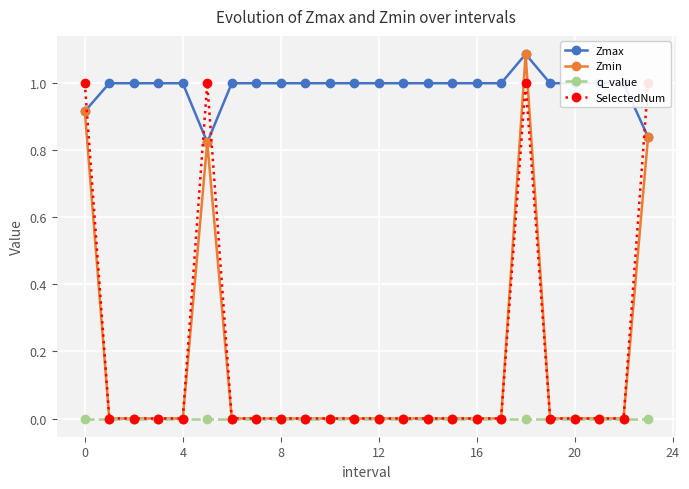

Reading left to right, what are all the values shown in this chart?

Zmax: 0.9	1.0	1.0	1.0	1.0	0.8	1.0	1.0	1.0	1.0	1.0	1.0	1.0	1.0	1.0	1.0	1.0	1.0	1.1	1.0	1.0	1.0	1.0	0.8
Zmin: 0.9	0.0	0.0	0.0	0.0	0.8	0.0	0.0	0.0	0.0	0.0	0.0	0.0	0.0	0.0	0.0	0.0	0.0	1.1	0.0	0.0	0.0	0.0	0.8
q_value: 0.0	0.0	0.0	0.0	0.0	0.0	0.0	0.0	0.0	0.0	0.0	0.0	0.0	0.0	0.0	0.0	0.0	0.0	0.0	0.0	0.0	0.0	0.0	0.0
SelectedNum: 1.0	0.0	0.0	0.0	0.0	1.0	0.0	0.0	0.0	0.0	0.0	0.0	0.0	0.0	0.0	0.0	0.0	0.0	1.0	0.0	0.0	0.0	0.0	1.0